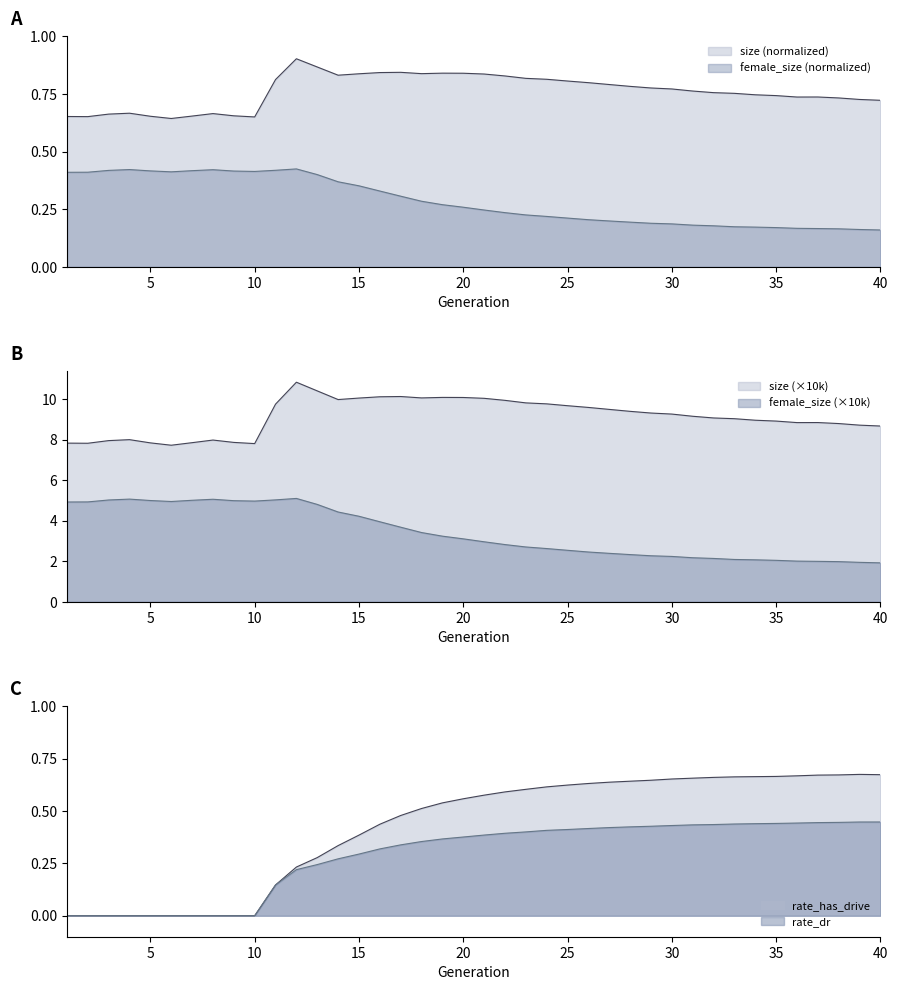

What are all the series names shown in the legend?

size, female_size, rate_dr, rate_has_drive